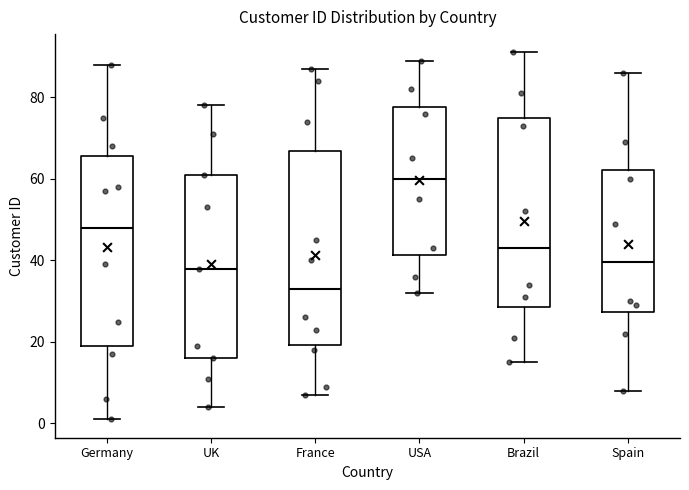

Reading left to right, read every box against the y-axis: the position of its median line, the range the box covers, and the ends of its whiskers. The values are not printed on the chart, so give them approximately, as read against the axis.

Germany: median 48, box 20 to 66, whiskers 2 to 88
UK: median 38, box 16 to 62, whiskers 4 to 78
France: median 34, box 20 to 66, whiskers 8 to 88
USA: median 60, box 42 to 78, whiskers 32 to 90
Brazil: median 44, box 28 to 76, whiskers 16 to 92
Spain: median 40, box 28 to 62, whiskers 8 to 86